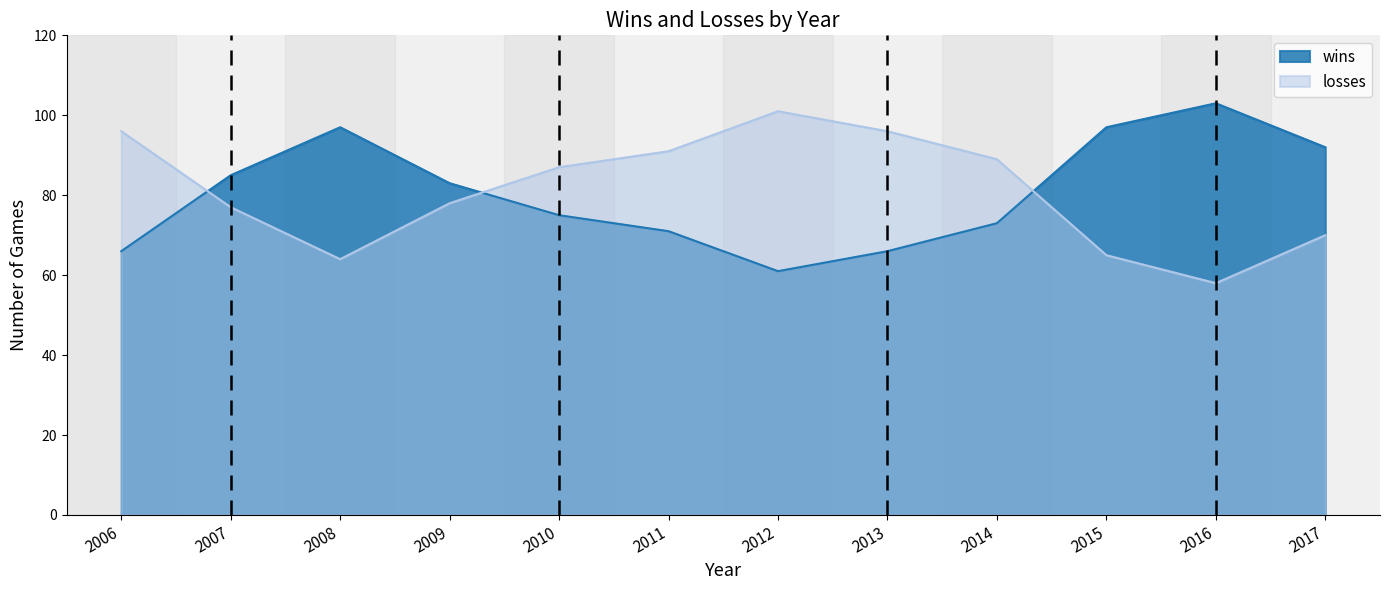

Which series has the widest spread of values?

losses